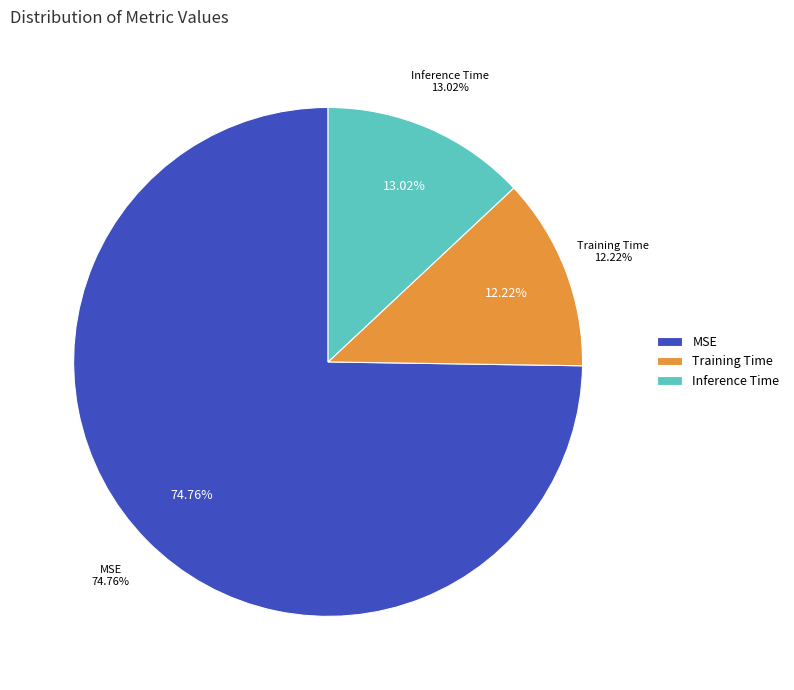

What is the majority slice?

MSE